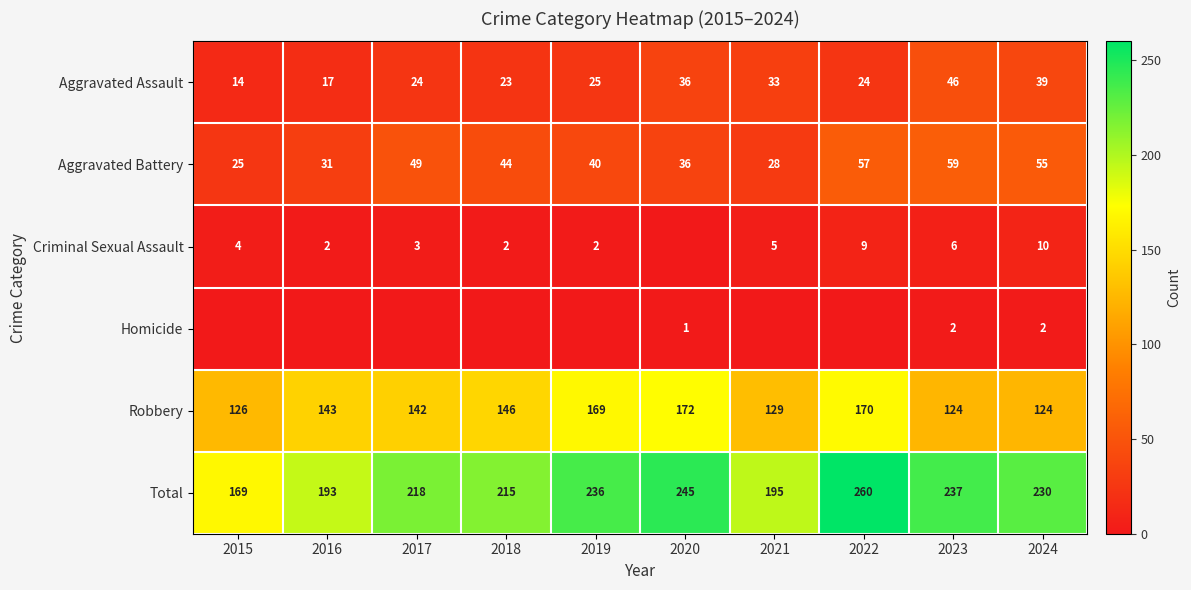

The value of Aggravated Assault at 2022 is 39. True or false?

False